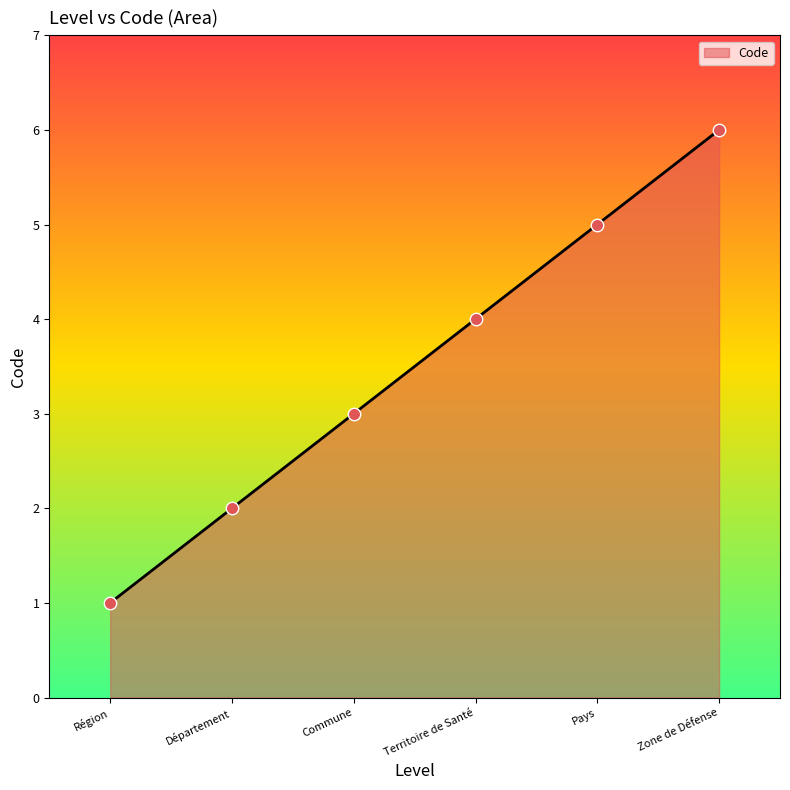

What is the change in value from Région to Pays?

+4